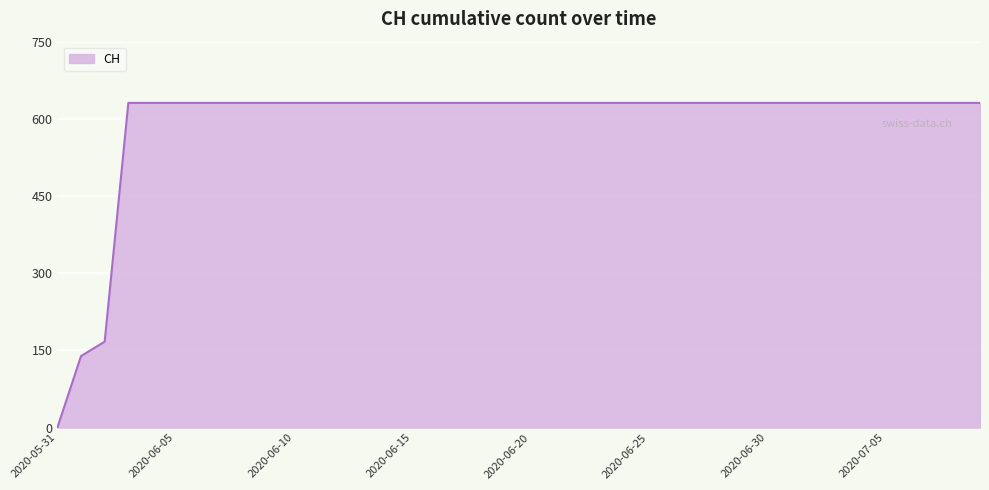

What is the maximum value shown in the chart?

631